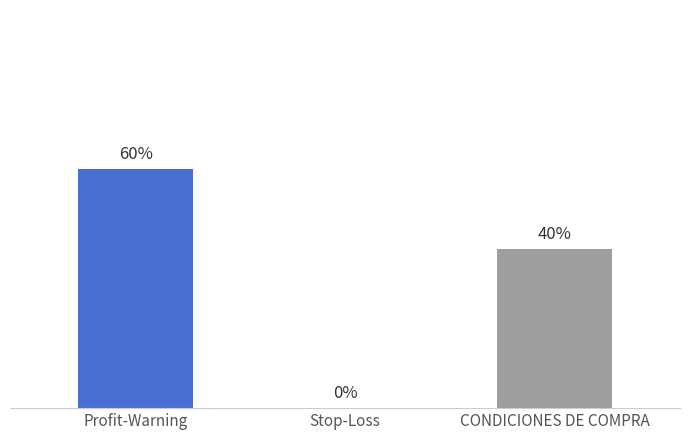

How many values are above zero?

2